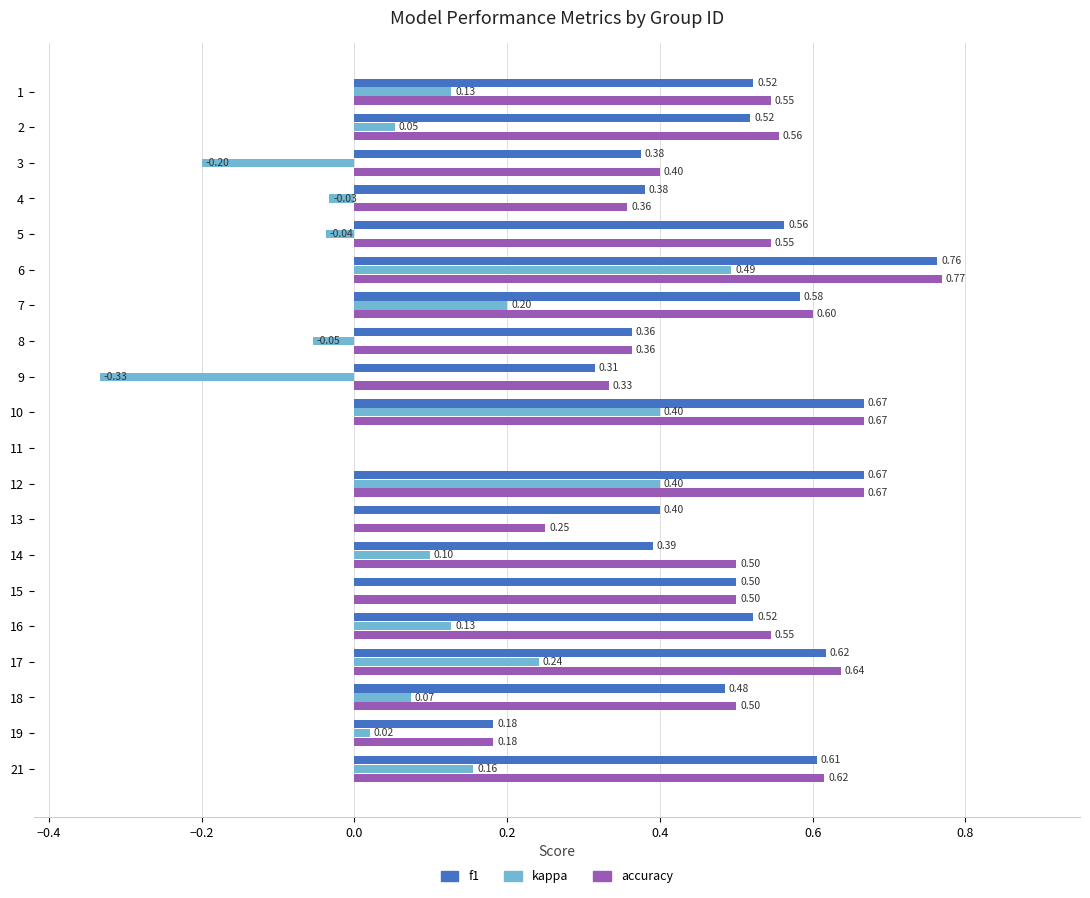

Which series changed the most between 3 and 18?

kappa